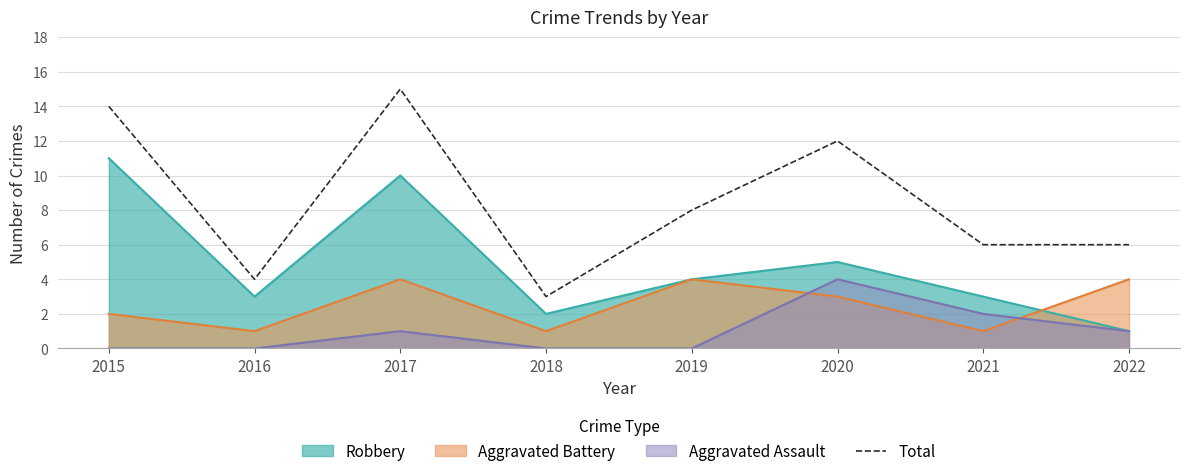

Reading left to right, extract all data points from this chart.

14	4	15	3	8	12	6	6